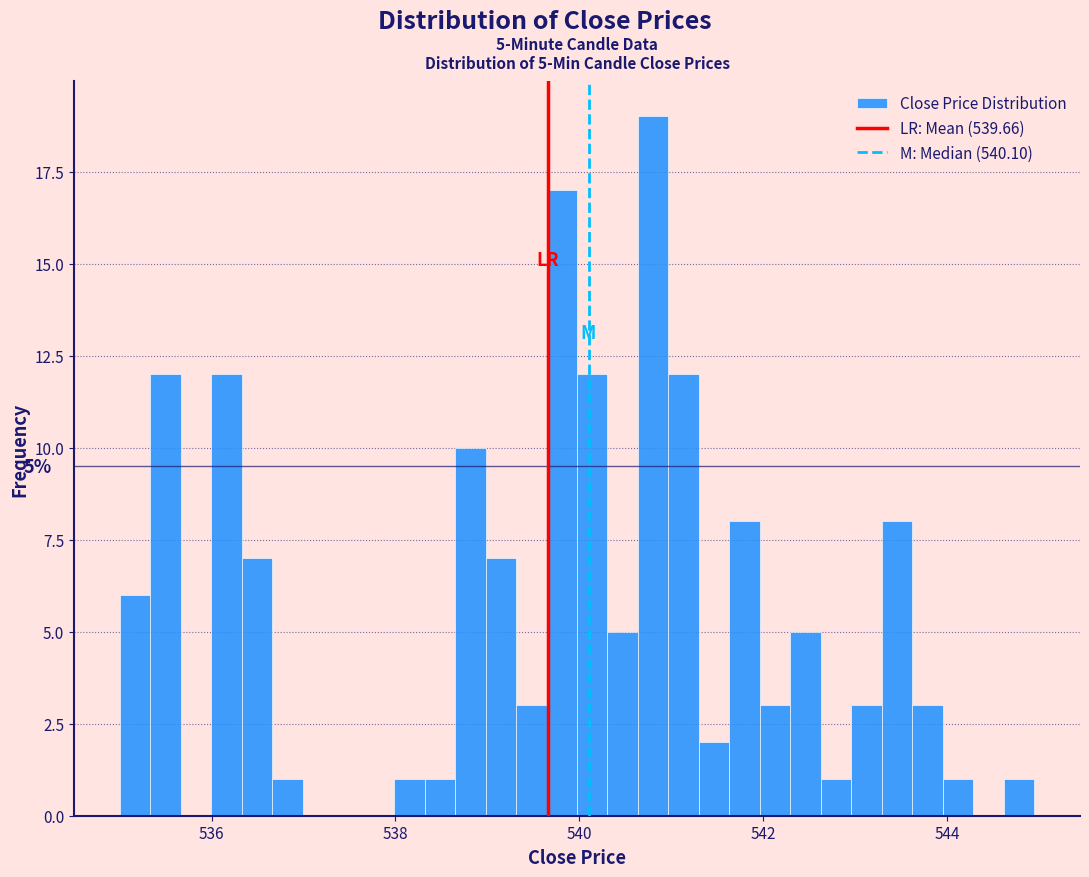

Around what value on the x-axis is the tallest bar? Give the approximate position of its centre, as read against the axis.

540.8